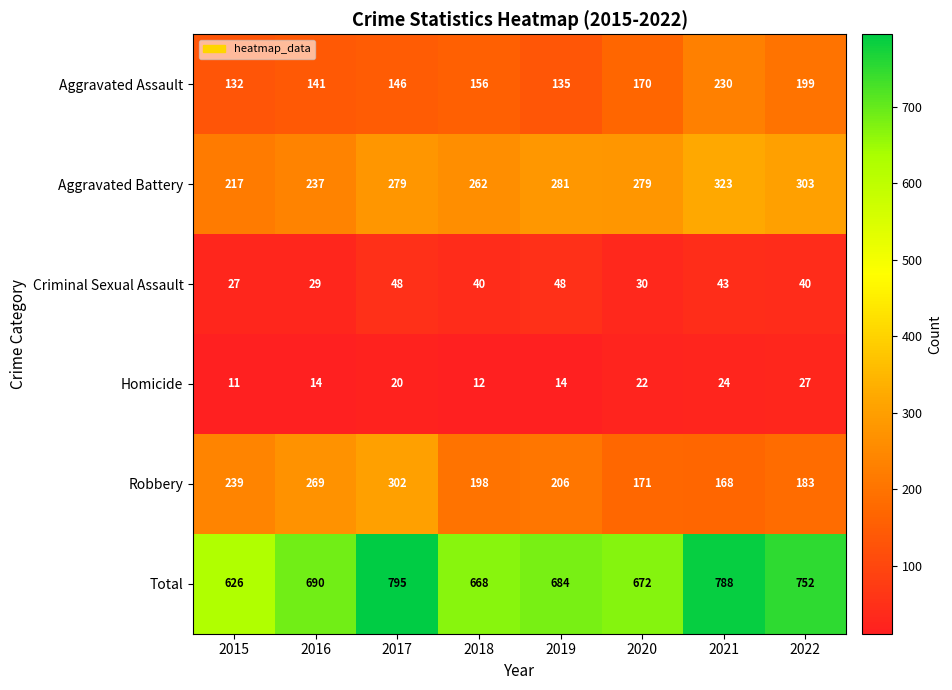

What is the sum of all Total values?

5675